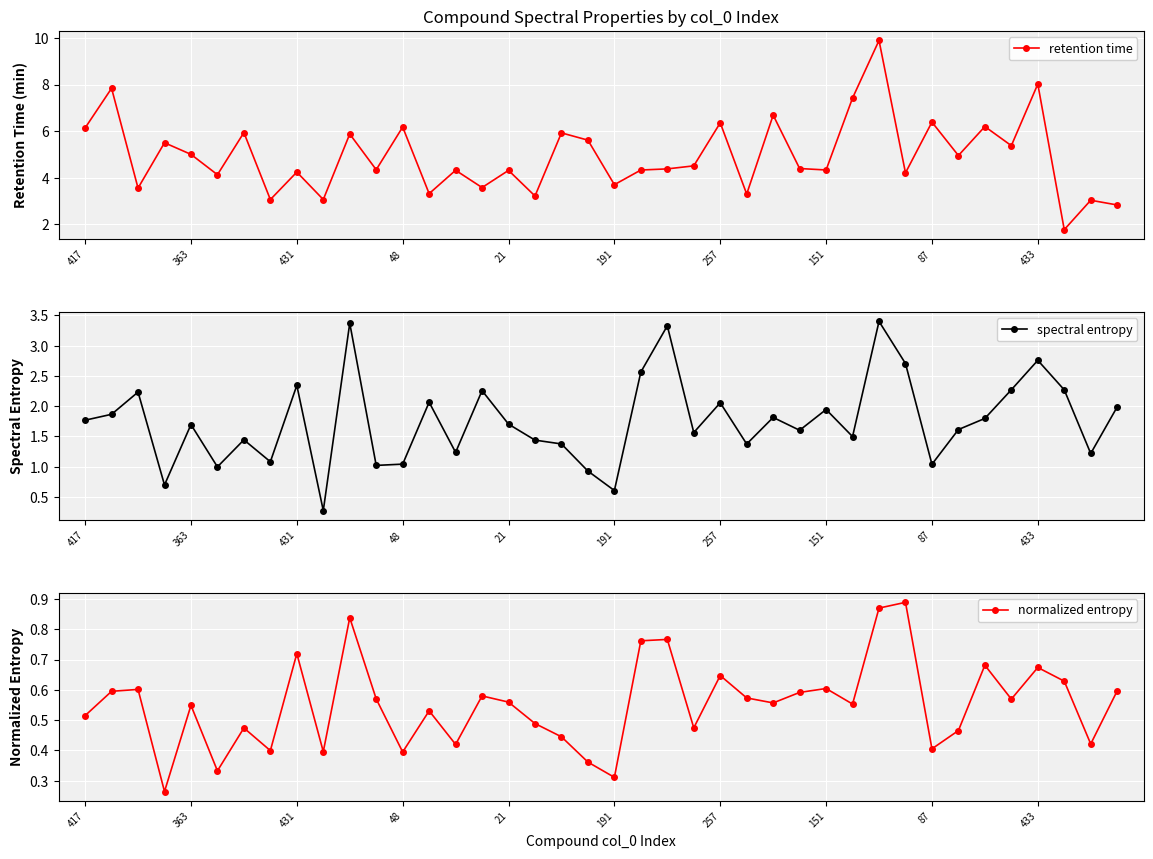

What is the lowest value of the spectral entropy series?

0.3